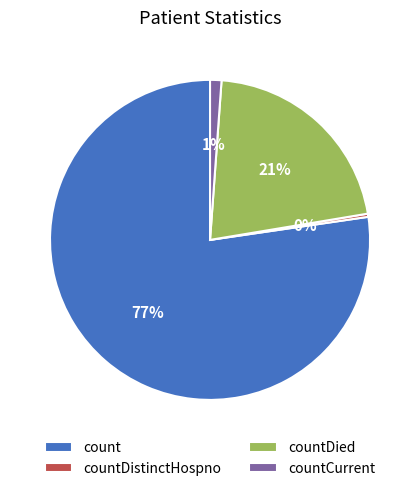

What is the ratio of the value at count to the value at countDistinctHospno?

243.1